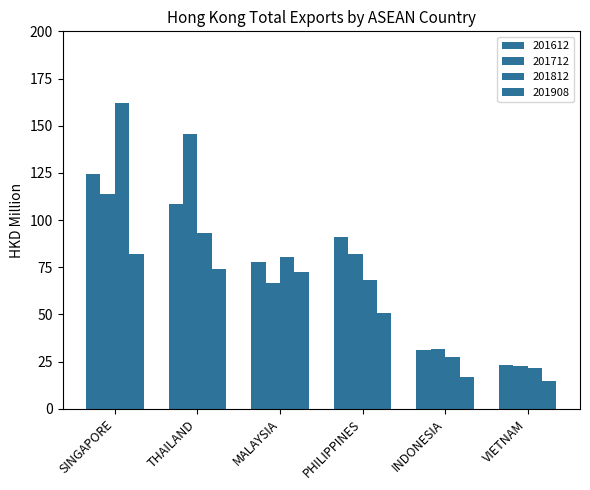

List the series in order of their peak value, lowest first.

201908, 201612, 201712, 201812